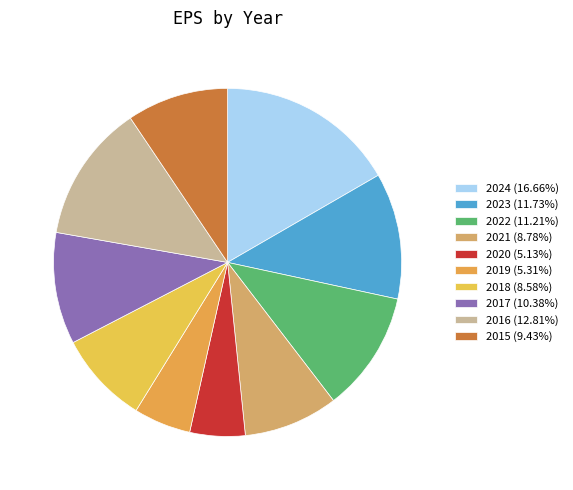

Rank the categories by value from highest to lowest.

2024, 2016, 2023, 2022, 2017, 2015, 2021, 2018, 2019, 2020